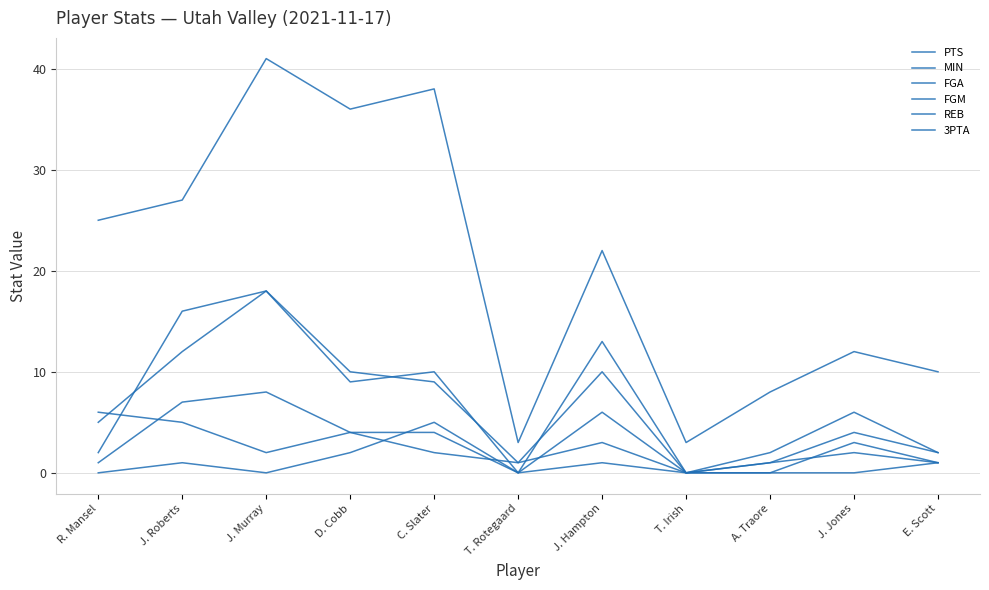

Does the chart display data point markers on the line(s)?

No